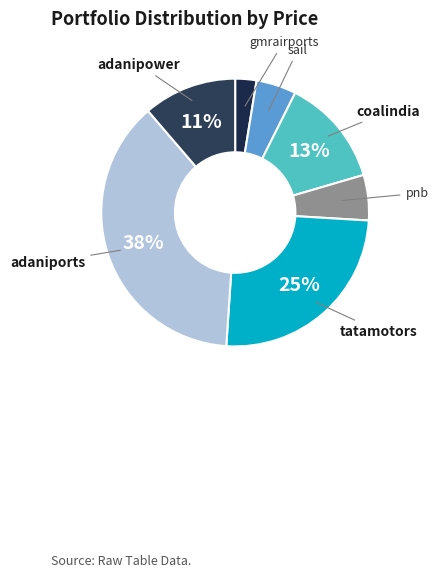

Does pnb account for over 50% of the chart?

No